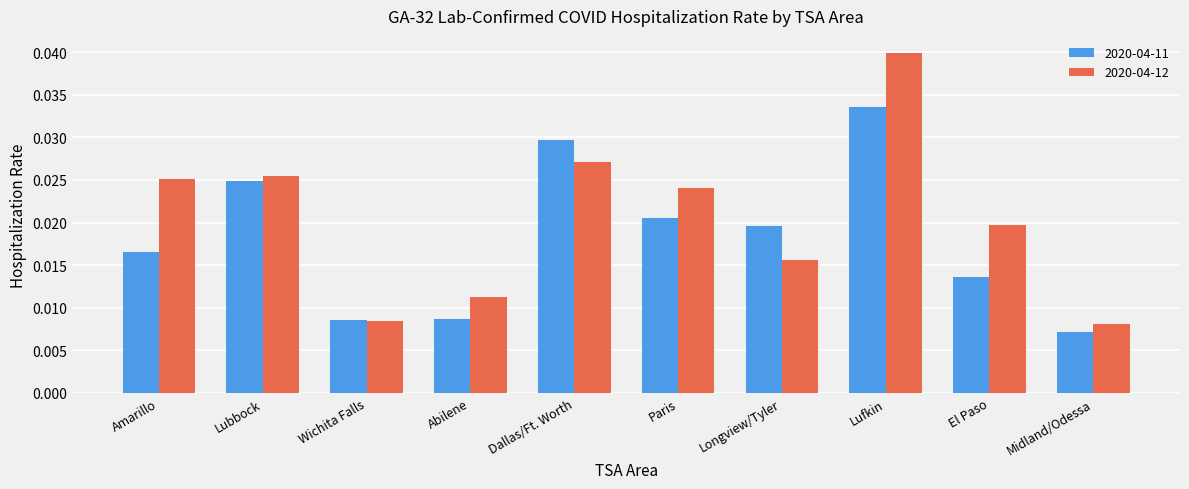

What is the label of the 3rd bar from the left?

Wichita Falls